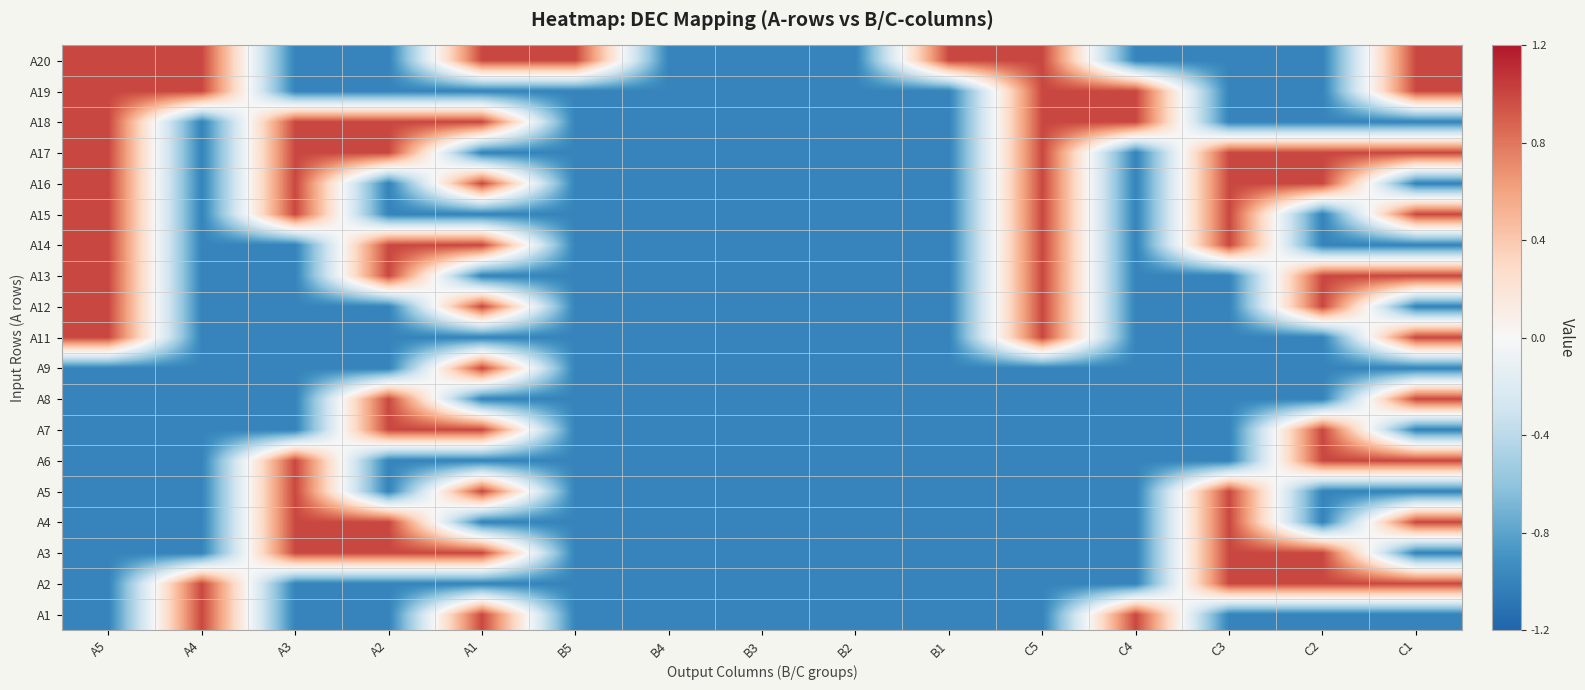

Reading right to left, transcribe all the data shown in this chart.

A20: C1=1	C2=-1	C3=-1	C4=-1	C5=1	B1=1	B2=-1	B3=-1	B4=-1	B5=1	A1=1	A2=-1	A3=-1	A4=1	A5=1
A19: C1=1	C2=-1	C3=-1	C4=1	C5=1	B1=-1	B2=-1	B3=-1	B4=-1	B5=-1	A1=-1	A2=-1	A3=-1	A4=1	A5=1
A18: C1=-1	C2=-1	C3=-1	C4=1	C5=1	B1=-1	B2=-1	B3=-1	B4=-1	B5=-1	A1=1	A2=1	A3=1	A4=-1	A5=1
A17: C1=1	C2=1	C3=1	C4=-1	C5=1	B1=-1	B2=-1	B3=-1	B4=-1	B5=-1	A1=-1	A2=1	A3=1	A4=-1	A5=1
A16: C1=-1	C2=1	C3=1	C4=-1	C5=1	B1=-1	B2=-1	B3=-1	B4=-1	B5=-1	A1=1	A2=-1	A3=1	A4=-1	A5=1
A15: C1=1	C2=-1	C3=1	C4=-1	C5=1	B1=-1	B2=-1	B3=-1	B4=-1	B5=-1	A1=-1	A2=-1	A3=1	A4=-1	A5=1
A14: C1=-1	C2=-1	C3=1	C4=-1	C5=1	B1=-1	B2=-1	B3=-1	B4=-1	B5=-1	A1=1	A2=1	A3=-1	A4=-1	A5=1
A13: C1=1	C2=1	C3=-1	C4=-1	C5=1	B1=-1	B2=-1	B3=-1	B4=-1	B5=-1	A1=-1	A2=1	A3=-1	A4=-1	A5=1
A12: C1=-1	C2=1	C3=-1	C4=-1	C5=1	B1=-1	B2=-1	B3=-1	B4=-1	B5=-1	A1=1	A2=-1	A3=-1	A4=-1	A5=1
A11: C1=1	C2=-1	C3=-1	C4=-1	C5=1	B1=-1	B2=-1	B3=-1	B4=-1	B5=-1	A1=-1	A2=-1	A3=-1	A4=-1	A5=1
A9: C1=-1	C2=-1	C3=-1	C4=-1	C5=-1	B1=-1	B2=-1	B3=-1	B4=-1	B5=-1	A1=1	A2=-1	A3=-1	A4=-1	A5=-1
A8: C1=1	C2=-1	C3=-1	C4=-1	C5=-1	B1=-1	B2=-1	B3=-1	B4=-1	B5=-1	A1=-1	A2=1	A3=-1	A4=-1	A5=-1
A7: C1=-1	C2=1	C3=-1	C4=-1	C5=-1	B1=-1	B2=-1	B3=-1	B4=-1	B5=-1	A1=1	A2=1	A3=-1	A4=-1	A5=-1
A6: C1=1	C2=1	C3=-1	C4=-1	C5=-1	B1=-1	B2=-1	B3=-1	B4=-1	B5=-1	A1=-1	A2=-1	A3=1	A4=-1	A5=-1
A5: C1=-1	C2=-1	C3=1	C4=-1	C5=-1	B1=-1	B2=-1	B3=-1	B4=-1	B5=-1	A1=1	A2=-1	A3=1	A4=-1	A5=-1
A4: C1=1	C2=-1	C3=1	C4=-1	C5=-1	B1=-1	B2=-1	B3=-1	B4=-1	B5=-1	A1=-1	A2=1	A3=1	A4=-1	A5=-1
A3: C1=-1	C2=1	C3=1	C4=-1	C5=-1	B1=-1	B2=-1	B3=-1	B4=-1	B5=-1	A1=1	A2=1	A3=1	A4=-1	A5=-1
A2: C1=1	C2=1	C3=1	C4=-1	C5=-1	B1=-1	B2=-1	B3=-1	B4=-1	B5=-1	A1=-1	A2=-1	A3=-1	A4=1	A5=-1
A1: C1=-1	C2=-1	C3=-1	C4=1	C5=-1	B1=-1	B2=-1	B3=-1	B4=-1	B5=-1	A1=1	A2=-1	A3=-1	A4=1	A5=-1